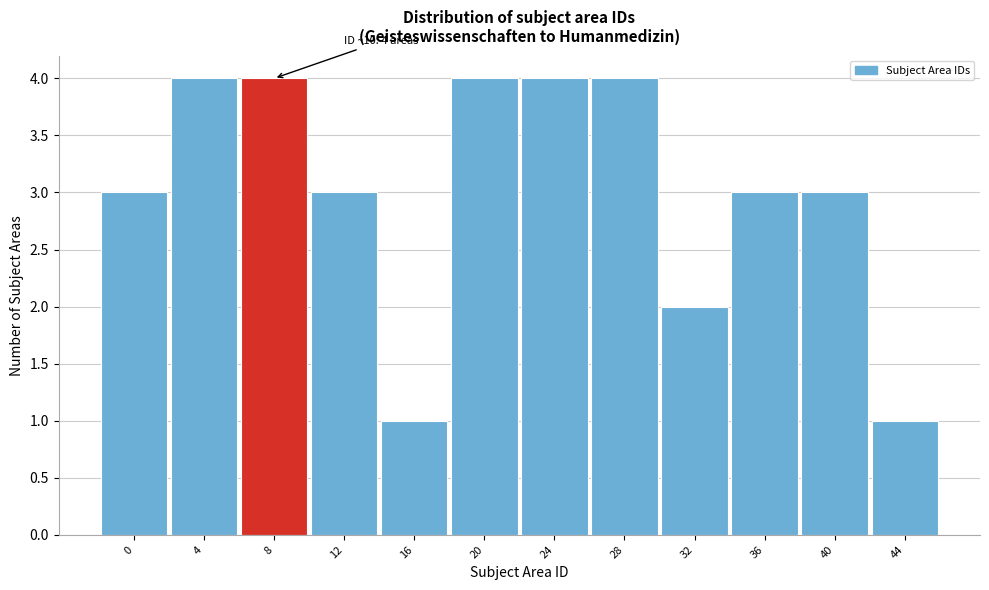

Reading left to right, list all the values displayed in this chart.

0=3	4=4	8=4	12=3	16=1	20=4	24=4	28=4	32=2	36=3	40=3	44=1